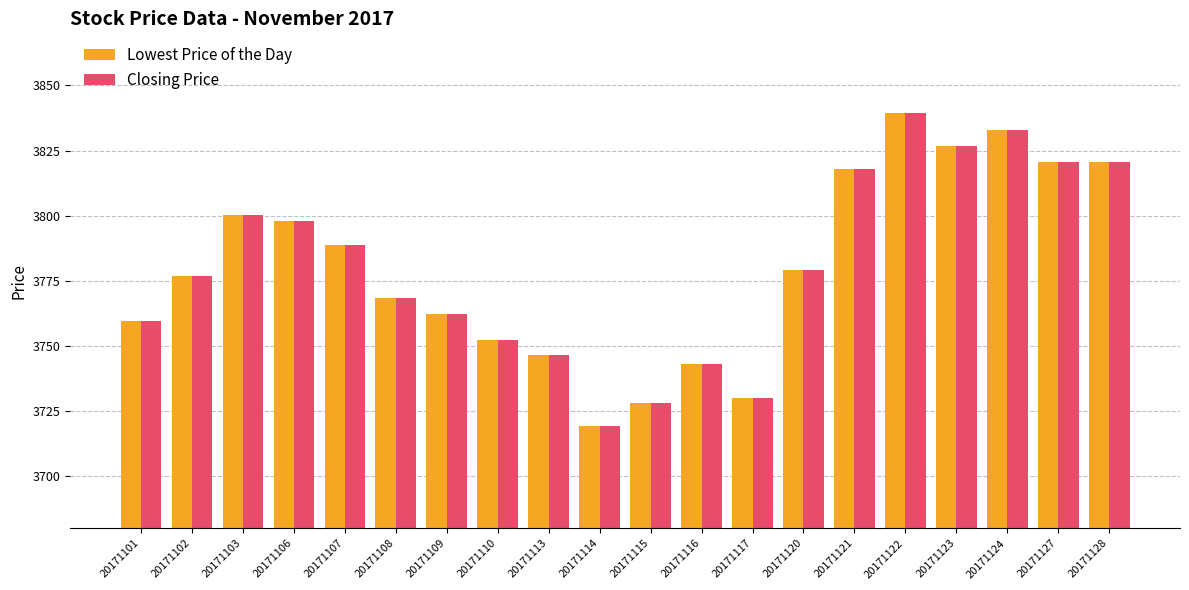

What is the difference between the maximum and minimum values in the Closing Price series?

120.3